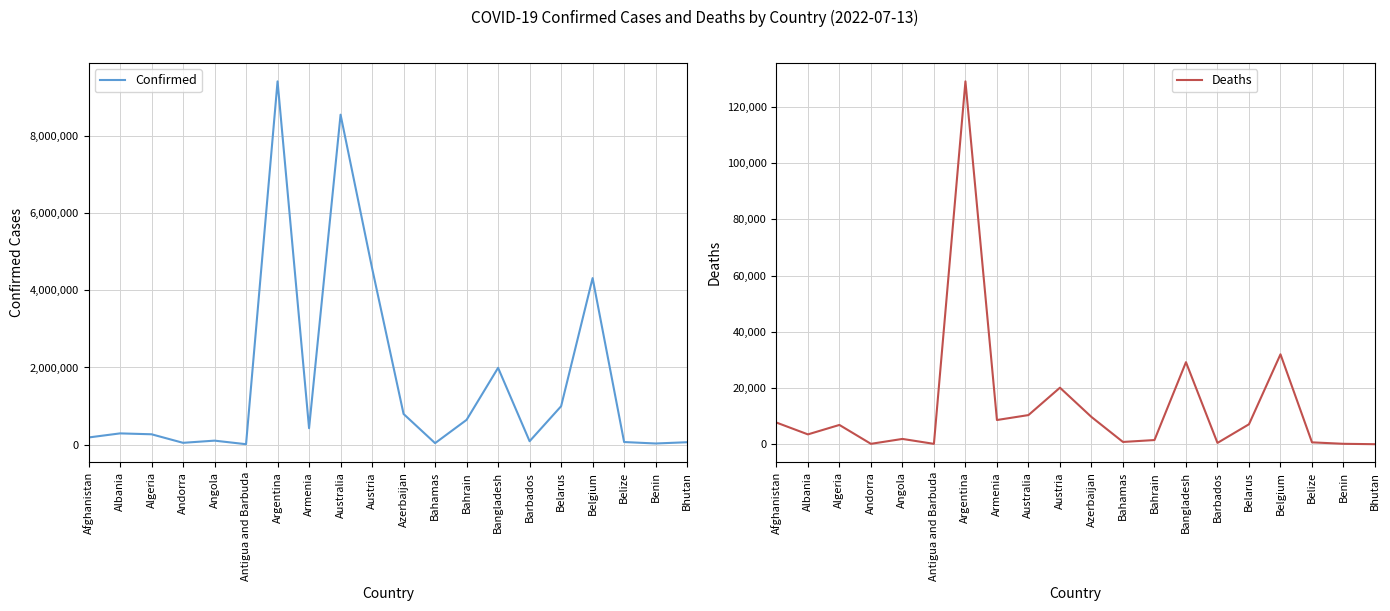

Reading left to right, transcribe all the data shown in this chart.

Confirmed: 183272	289391	266274	44671	101320	8686	9426171	423771	8561571	4579384	793388	36287	640656	1991031	86154	994037	4320107	64948	27216	59940
Deaths: 7728	3516	6875	153	1900	143	129145	8629	10385	20135	9717	822	1500	29212	478	7118	32015	680	163	21